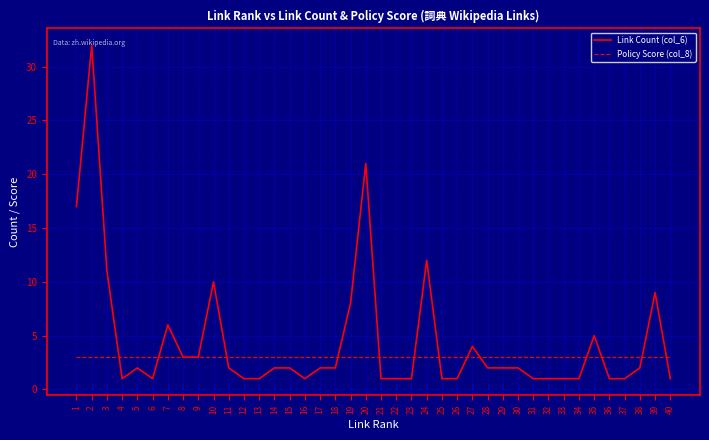

What are all the series names shown in the legend?

Link Count (col_6), Policy Score (col_8)